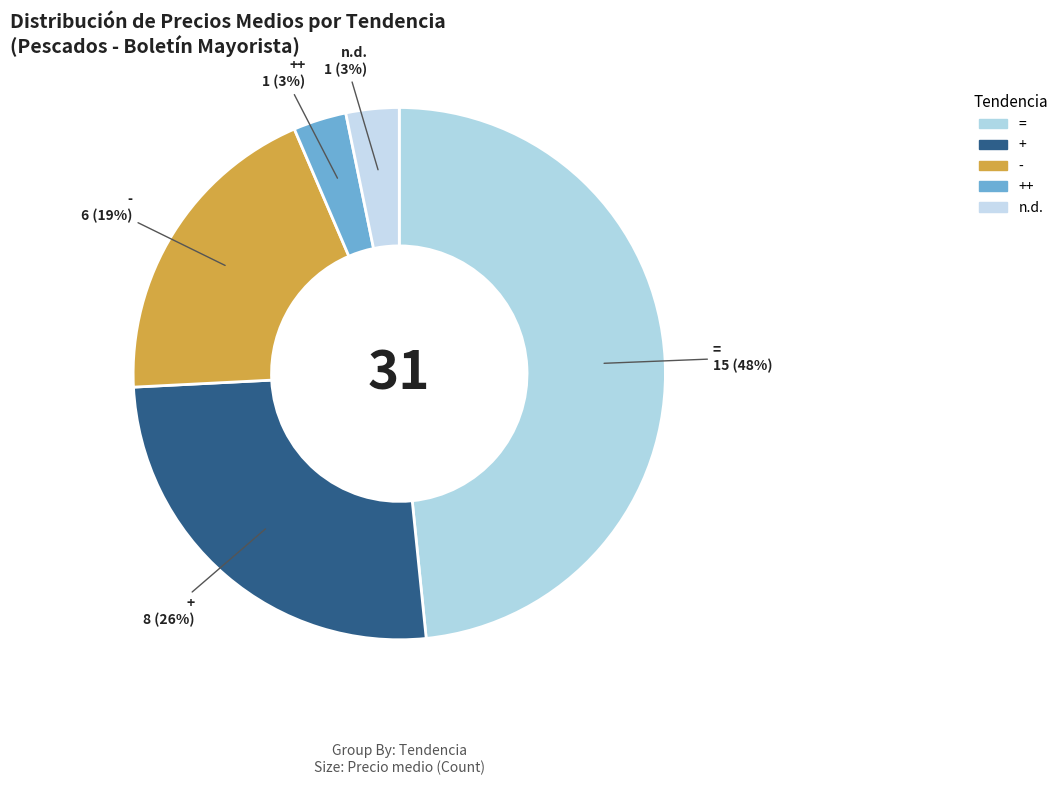

How many segments does this pie chart have?

5